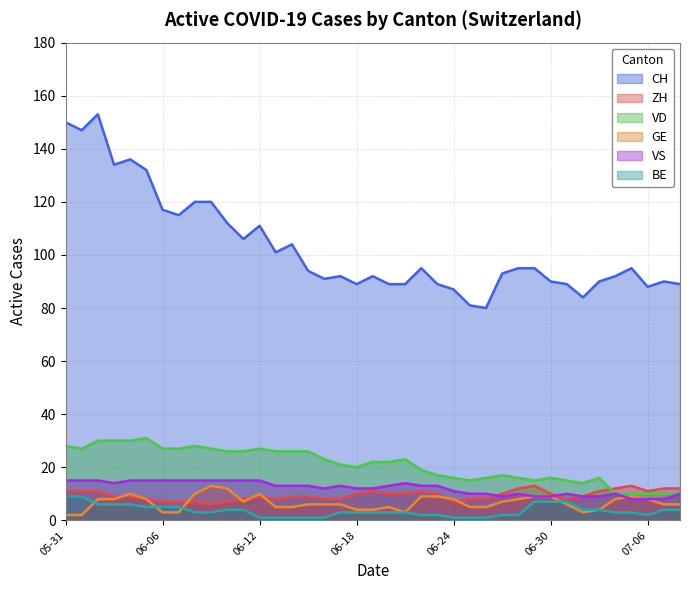

Where does the GE series first go above 6?

2020-06-02